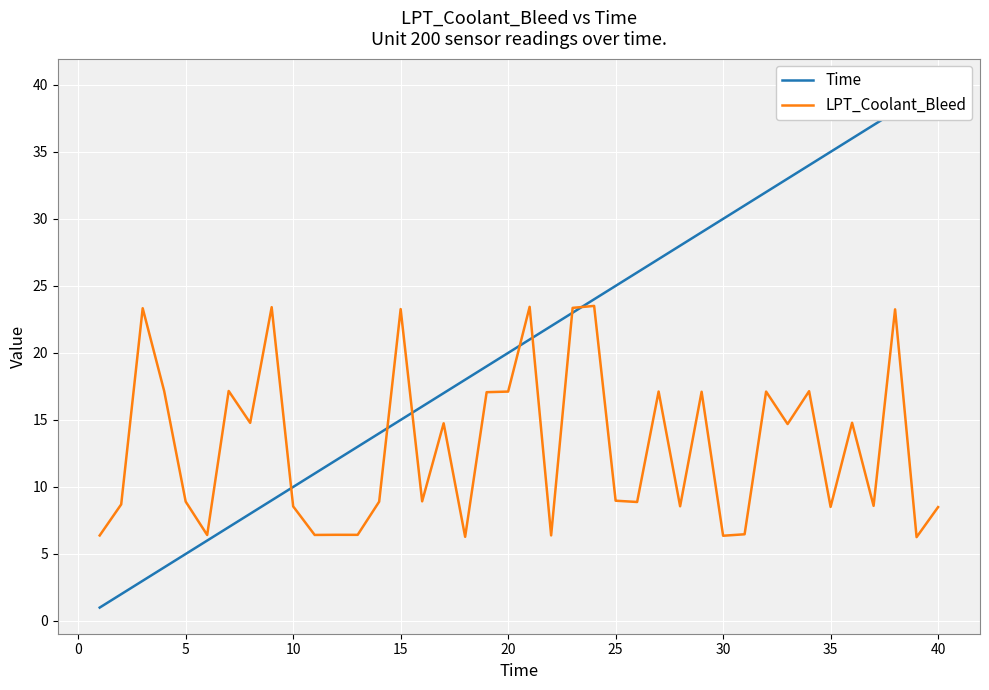

What is the lowest value of the LPT_Coolant_Bleed series?

6.3